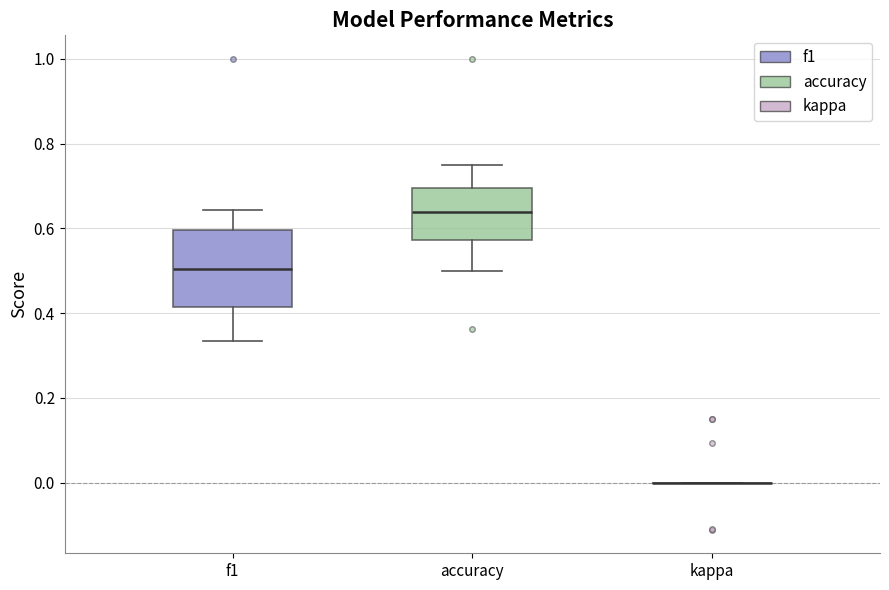

Reading left to right, read every box against the y-axis: the position of its median line, the range the box covers, and the ends of its whiskers. The values are not printed on the chart, so give them approximately, as read against the axis.

f1: median 0.50, box 0.42 to 0.60, whiskers 0.34 to 0.64
accuracy: median 0.64, box 0.58 to 0.70, whiskers 0.50 to 0.76
kappa: box collapsed to a line at 0.00, whiskers 0.00 to 0.00